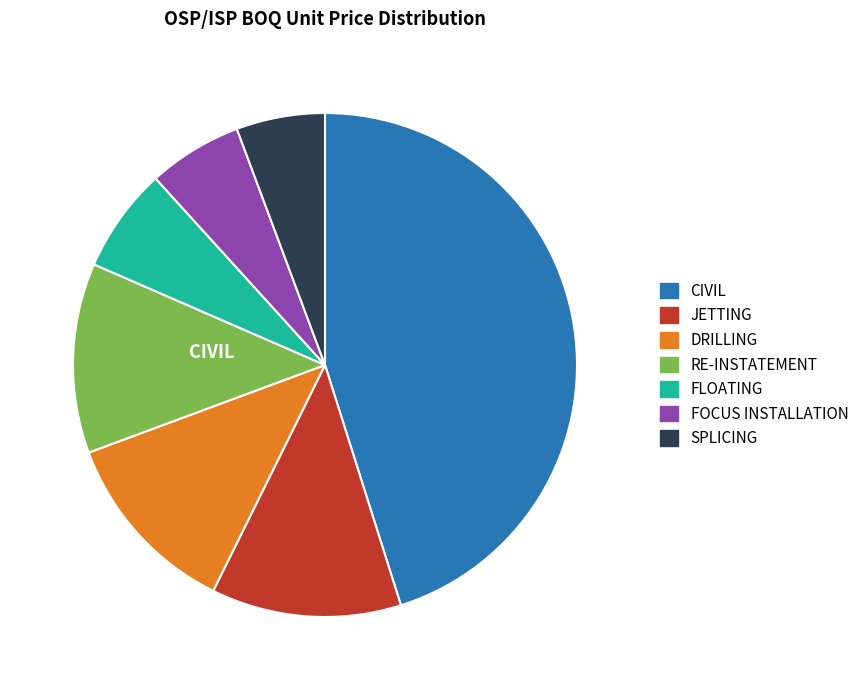

Which slice is the largest?

CIVIL